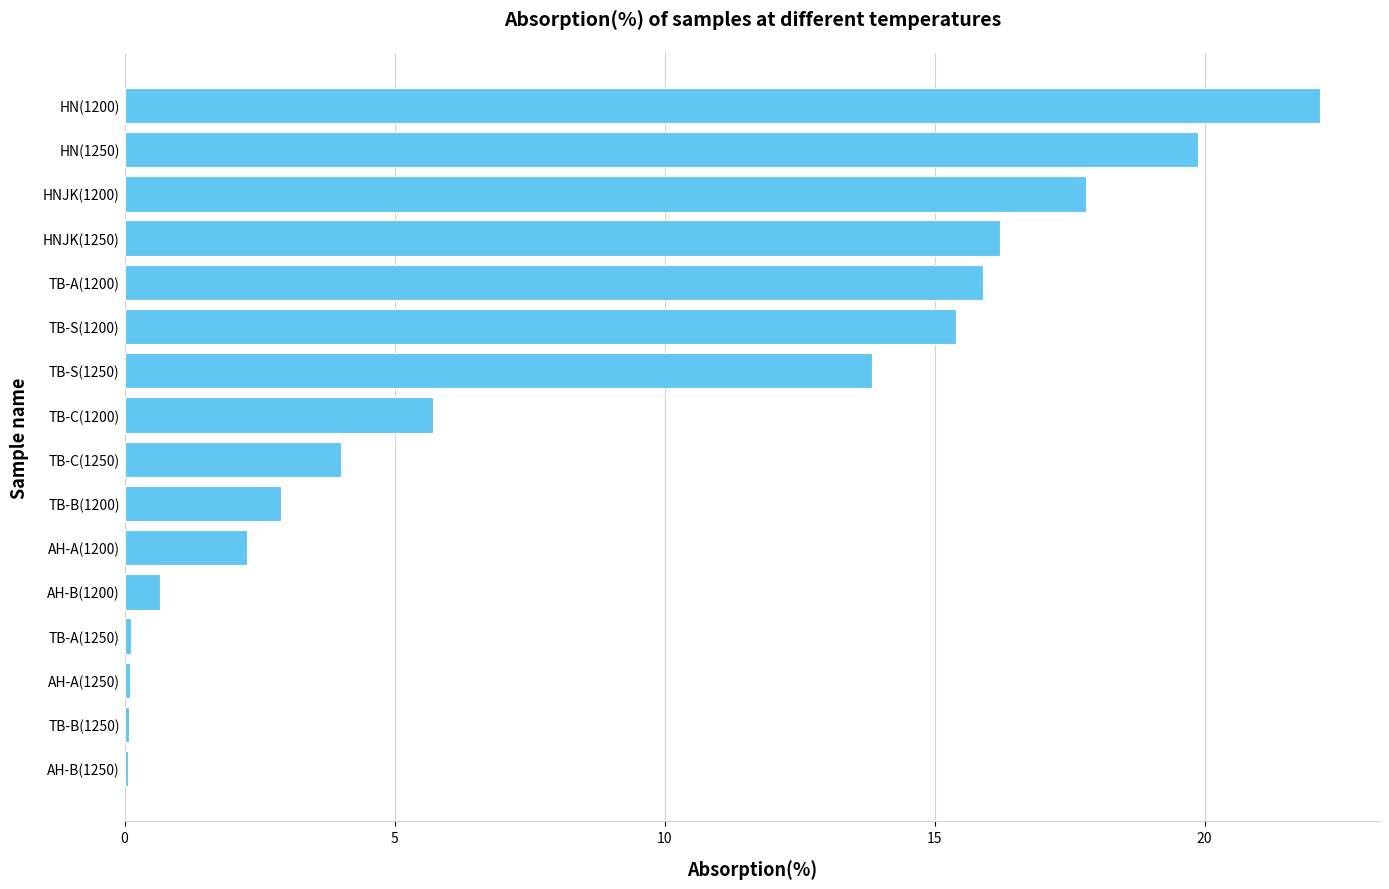

What is the sum of all values?

137.1